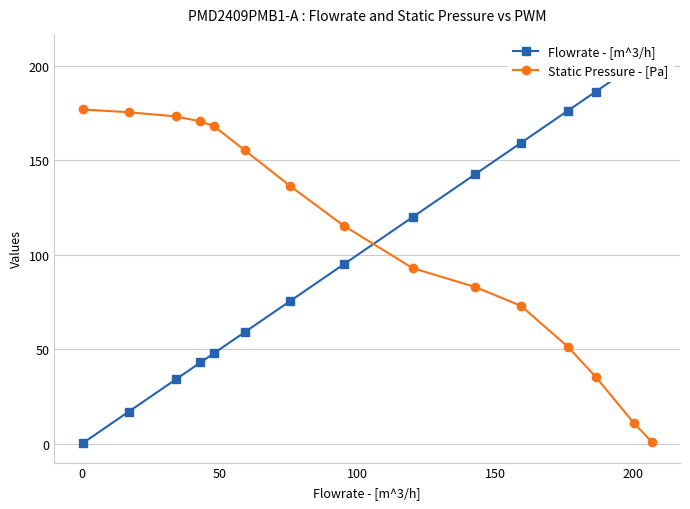

What are all the series names shown in the legend?

Flowrate - [m^3/h], Static Pressure - [Pa]